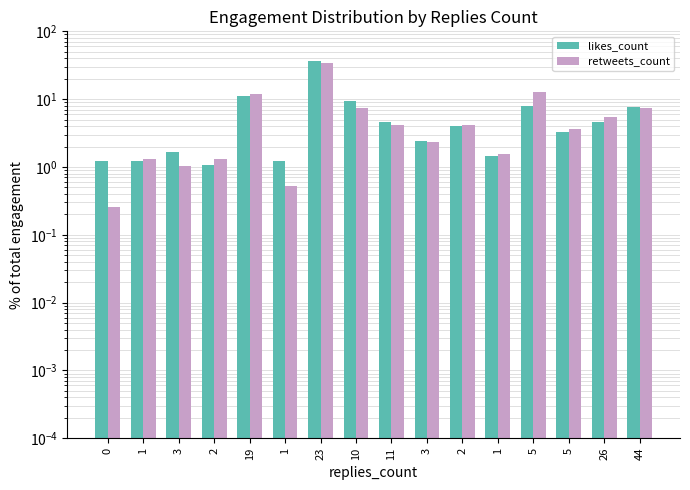

The value of retweets_count at 1 is 2.4. True or false?

False